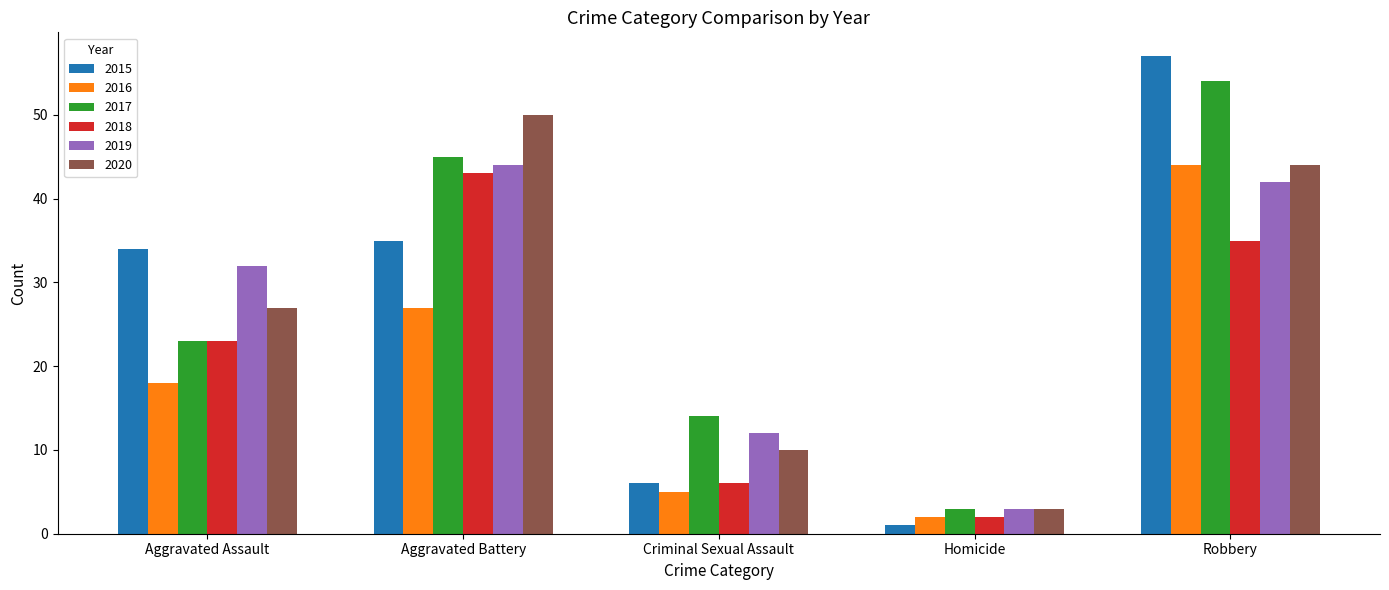

Which category has the highest value in the 2019 series?

Aggravated Battery